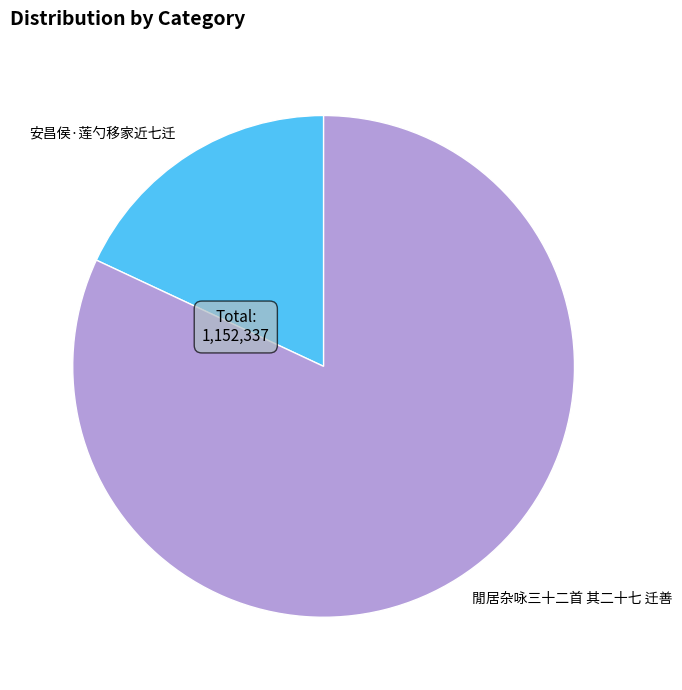

How many slices are in this pie chart?

2